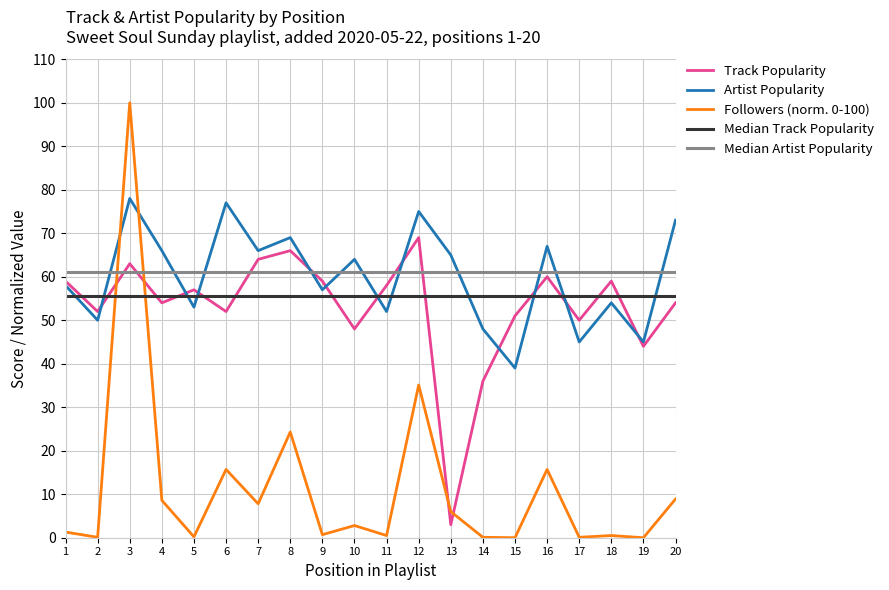

True or false: Followers (norm. 0-100) and Track Popularity cross at least once.

True